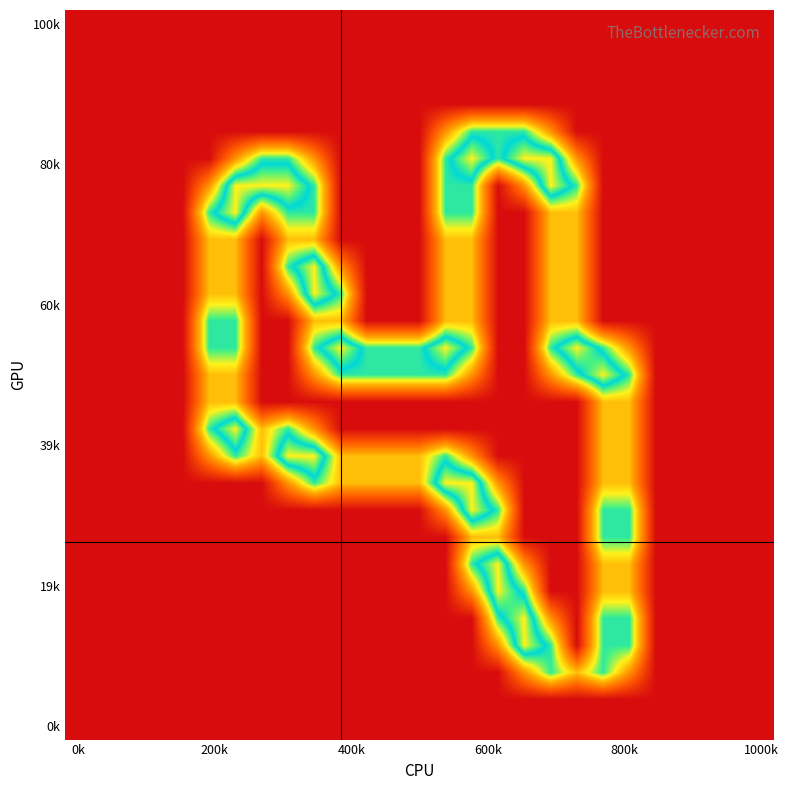

What is the maximum value shown in the chart?

2.0